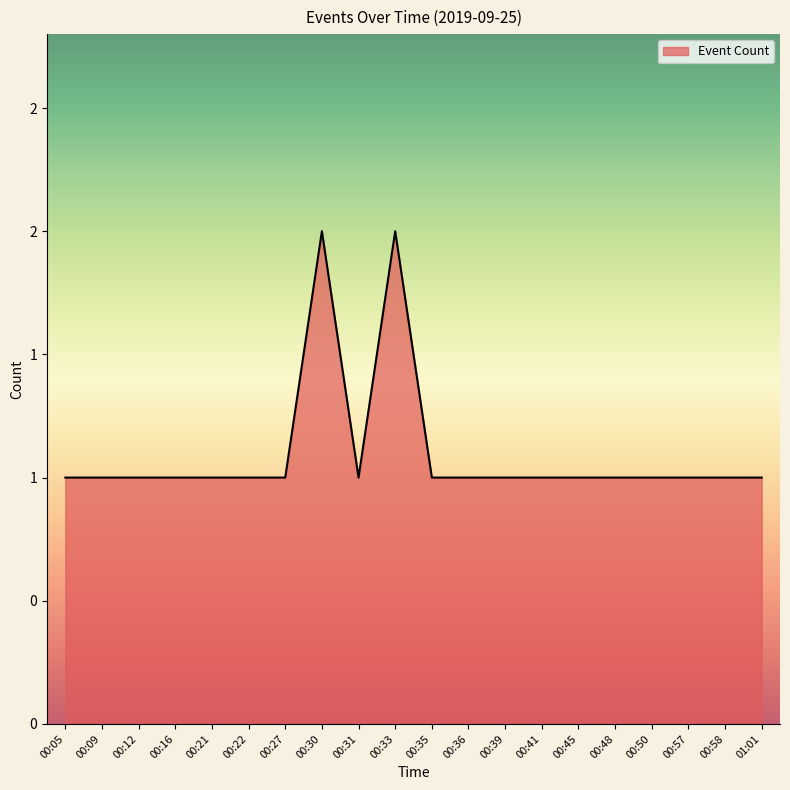

True or false: the data shows 0 at 00:22.

False